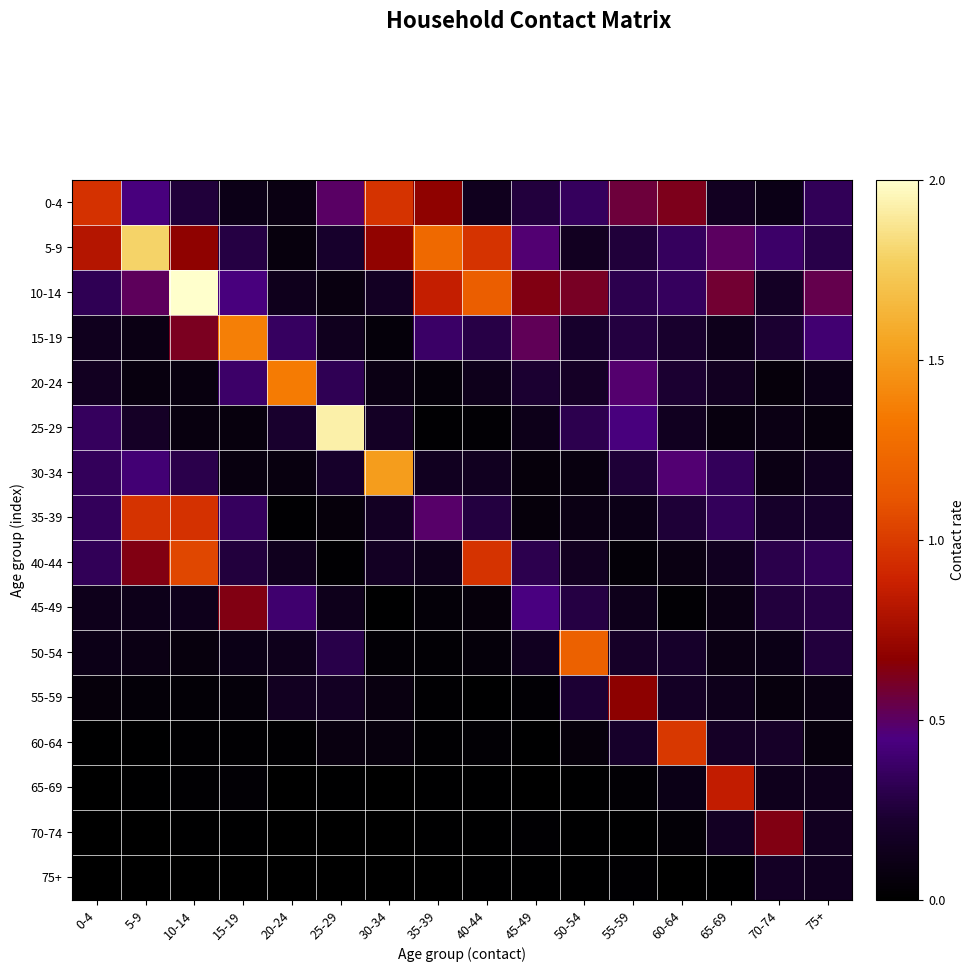

At which category does the chart reach its peak across all series?

10-14